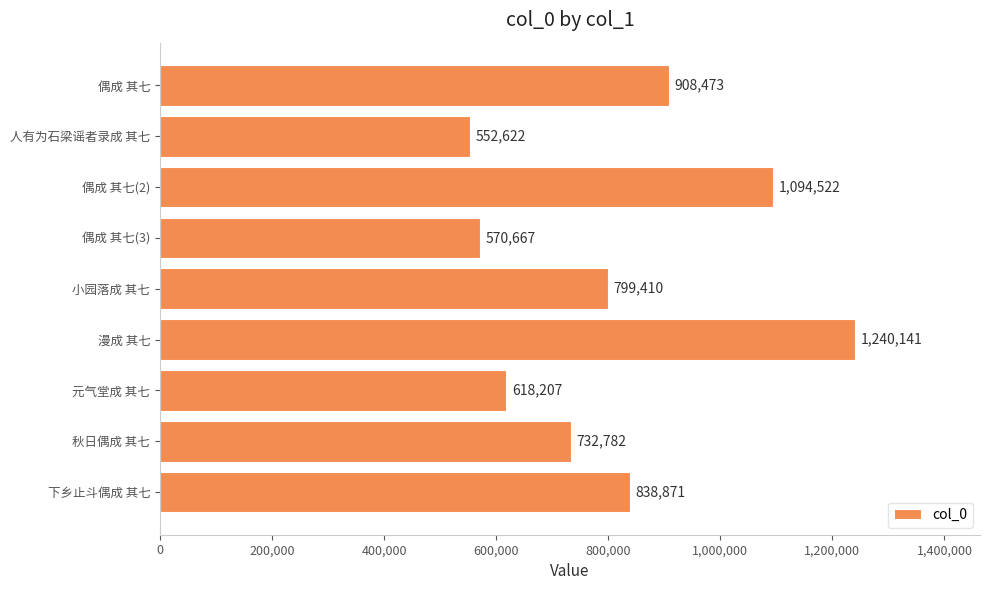

Which category has the highest value across all series?

漫成 其七